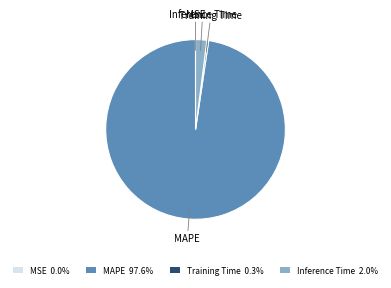

Is there a majority slice in this chart?

Yes